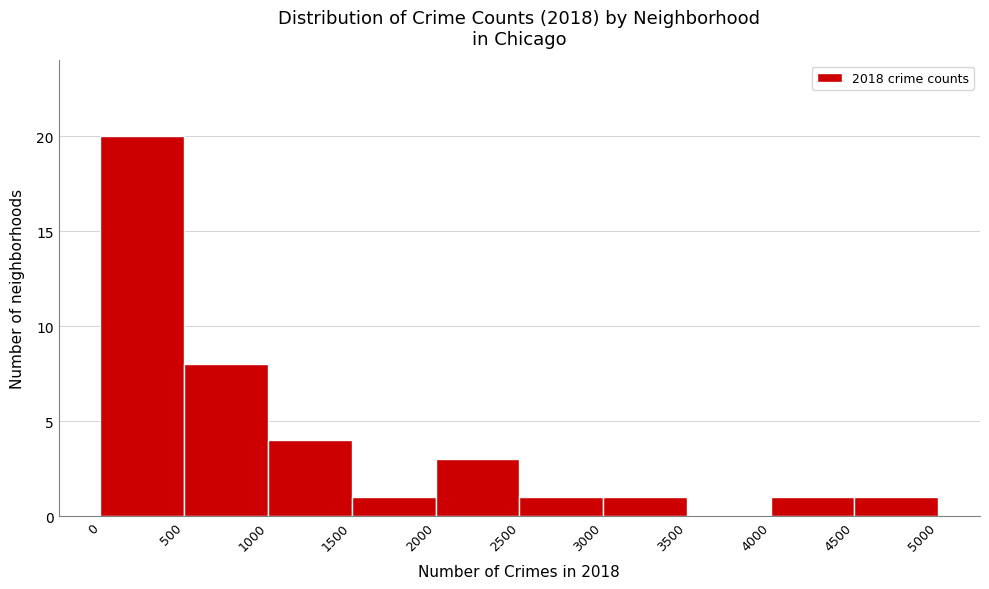

Which range on the x-axis has the tallest bar?

0 to 500